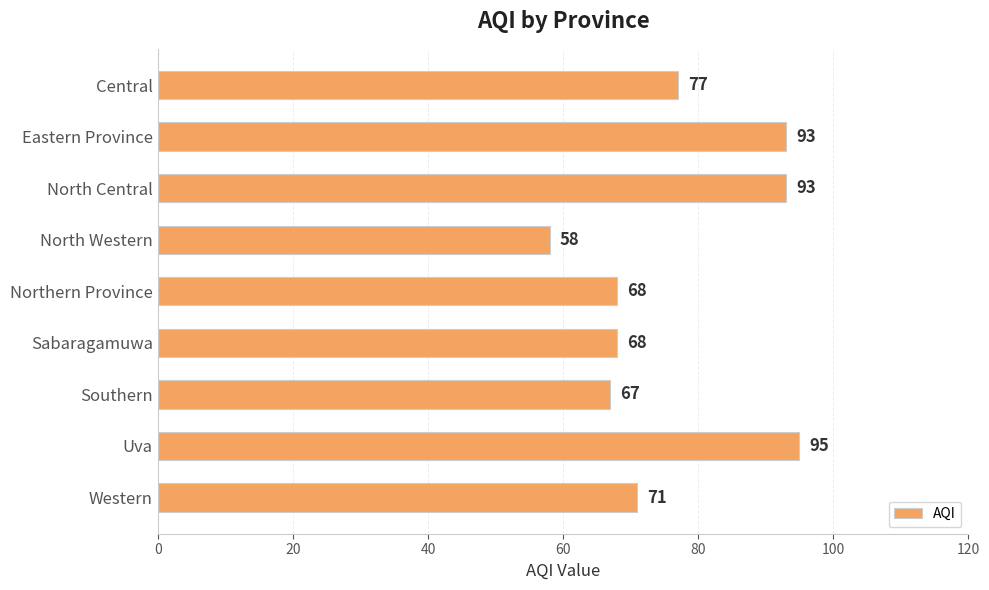

The chart shows a value of 58 at North Western. True or false?

True